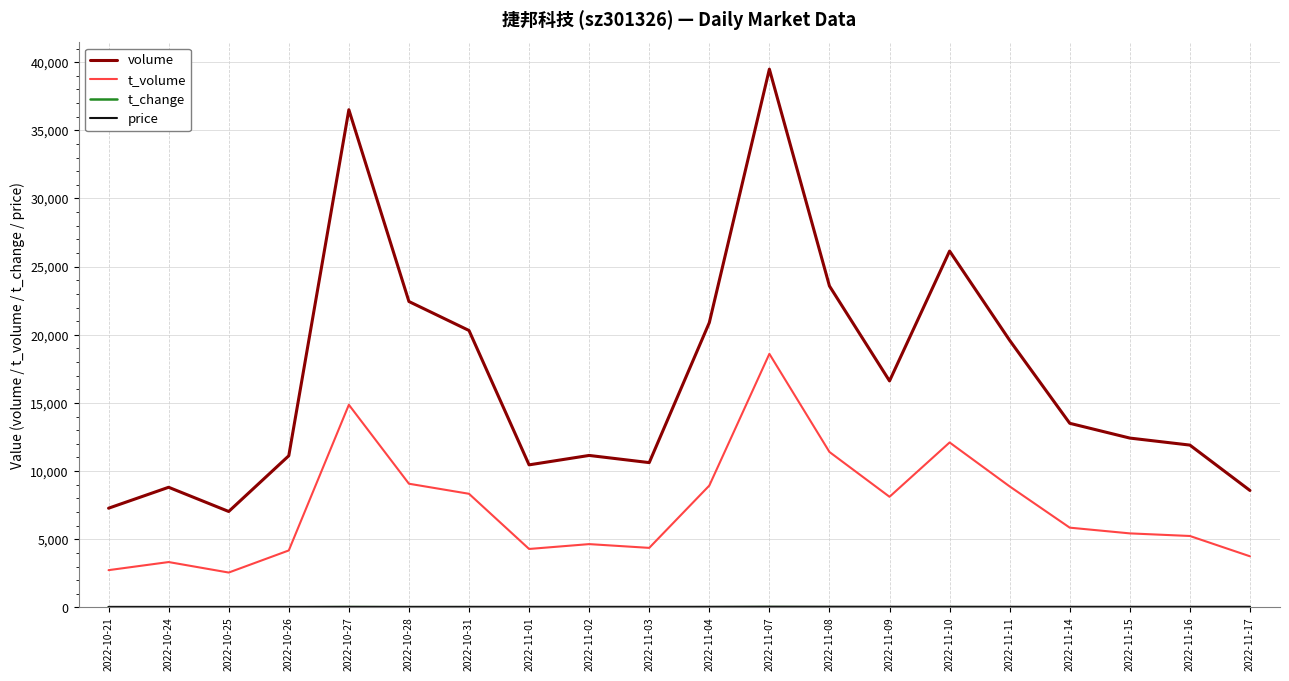

Which category has the highest value across all series?

2022-11-07